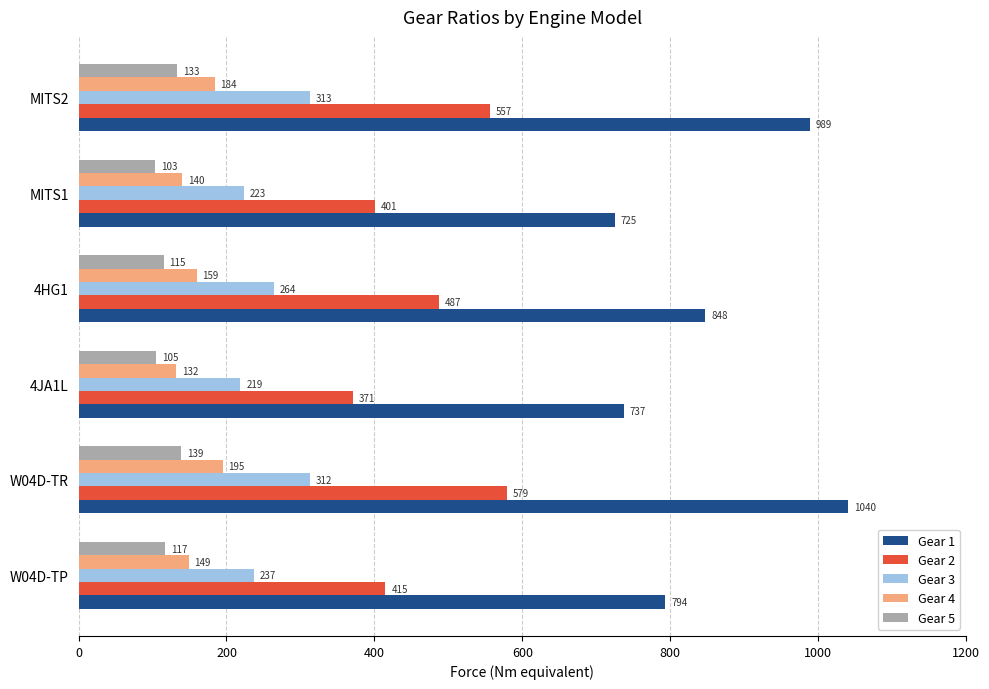

Where is Gear 3 nearest to the value 265?

4HG1